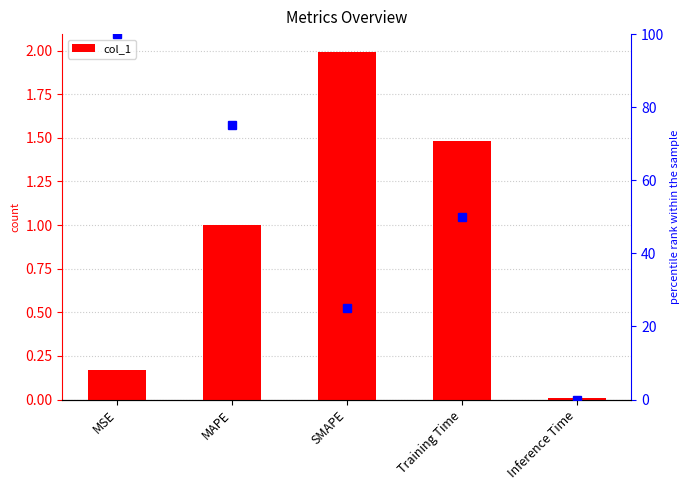

List the labels in order of value, smallest first.

Inference Time, MSE, MAPE, Training Time, SMAPE